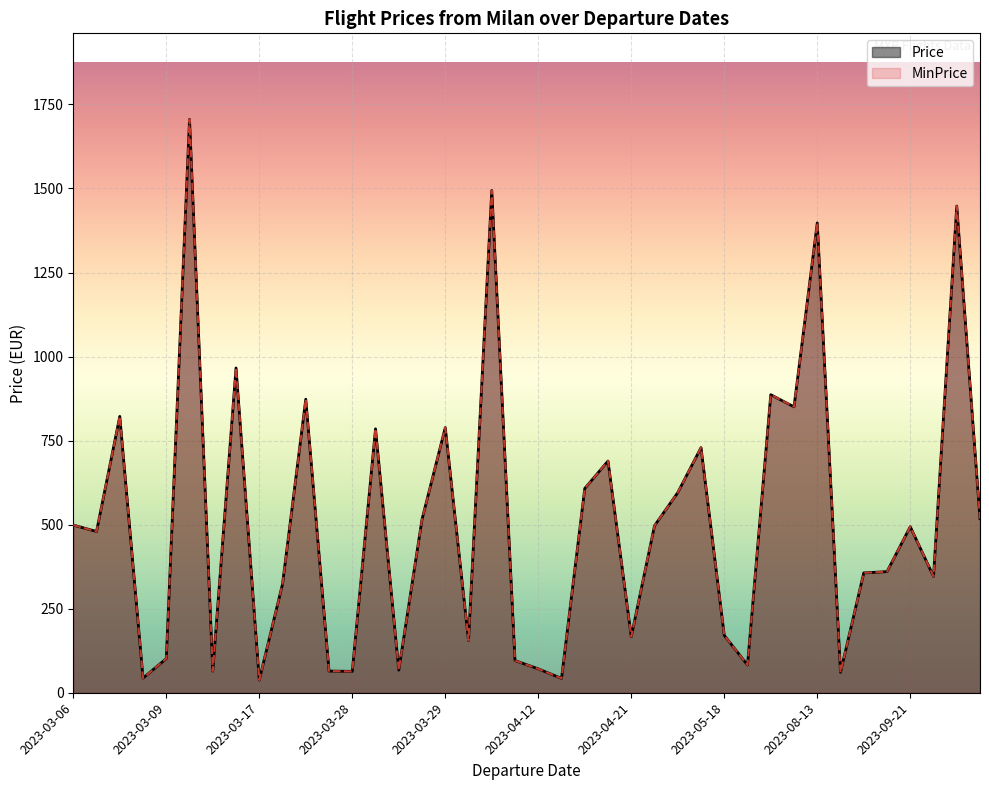

Between 2023-03-17 and 2023-03-29, which series saw the biggest shift?

Price